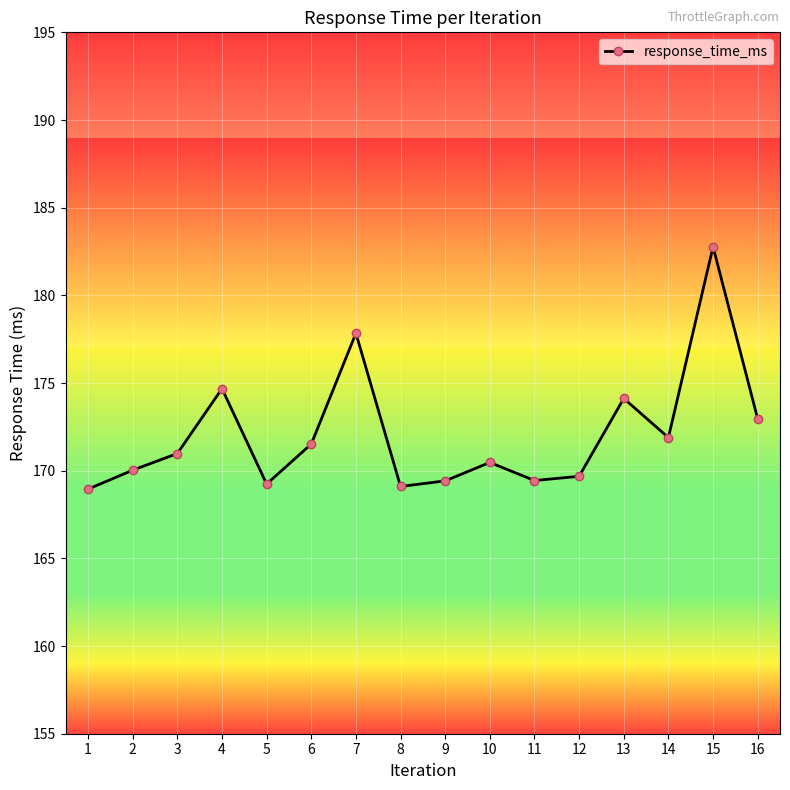

Does the chart display data point markers on the line(s)?

Yes